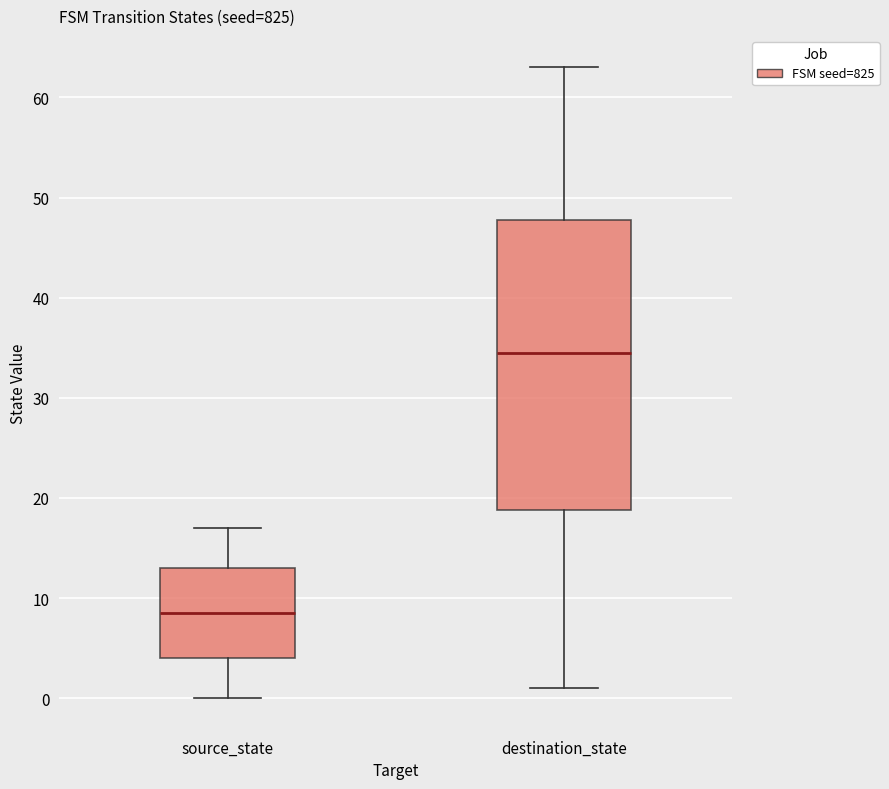

Which box is the tallest, from its lower edge to its upper edge?

destination_state